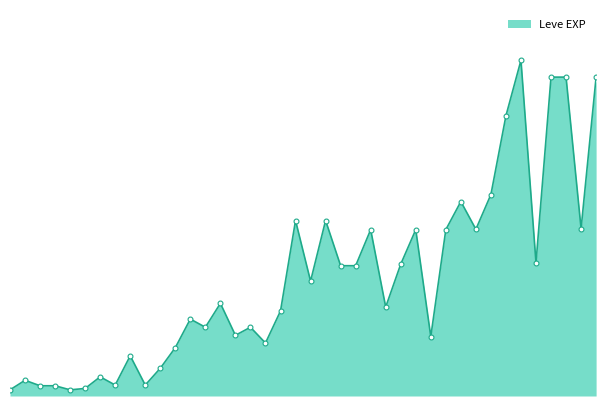

List the labels in order of value, smallest first.

1, 1, 1, 1, 1, 5, 5, 1, 5, 5, 5, 5, 10, 20, 10, 10, 10, 10, 15, 20, 10, 15, 15, 15, 20, 25, 20, 20, 20, 25, 30, 15, 15, 25, 25, 25, 30, 30, 30, 25